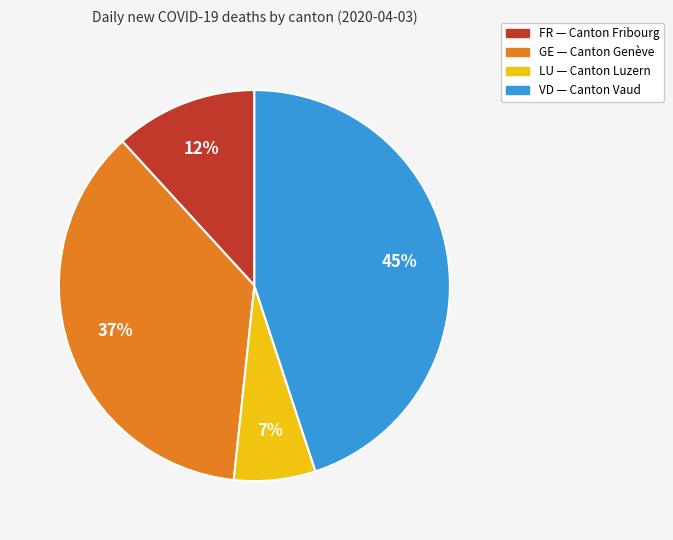

To the nearest percent, what is the average slice percentage?

25%